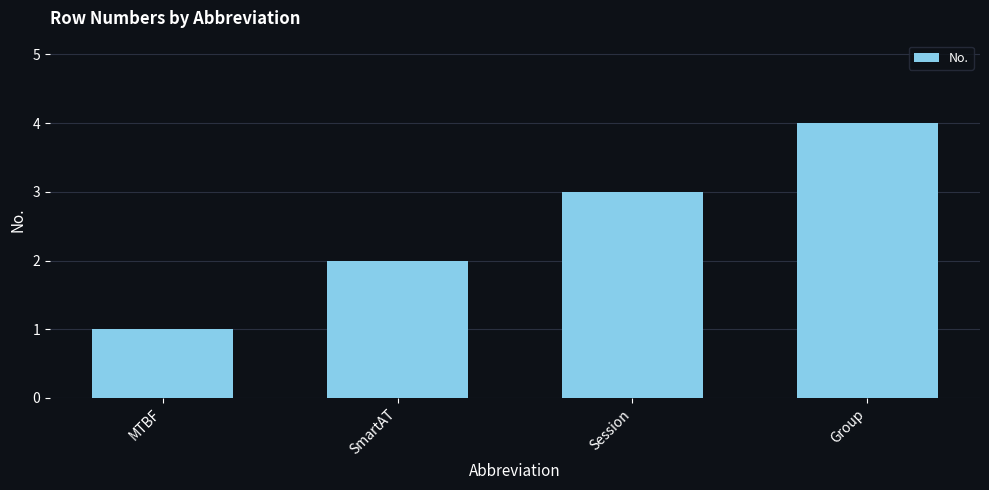

What is the difference between the maximum and minimum values?

3